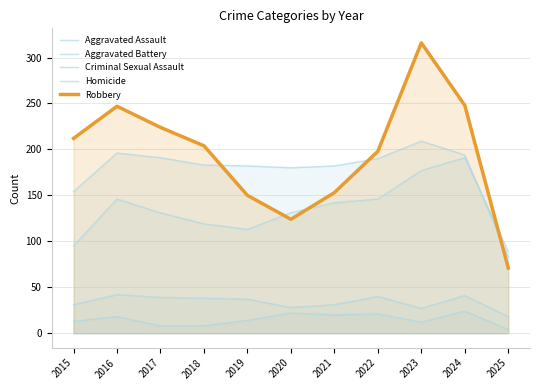

What is the difference between the maximum and minimum values in the Aggravated Assault series?

102